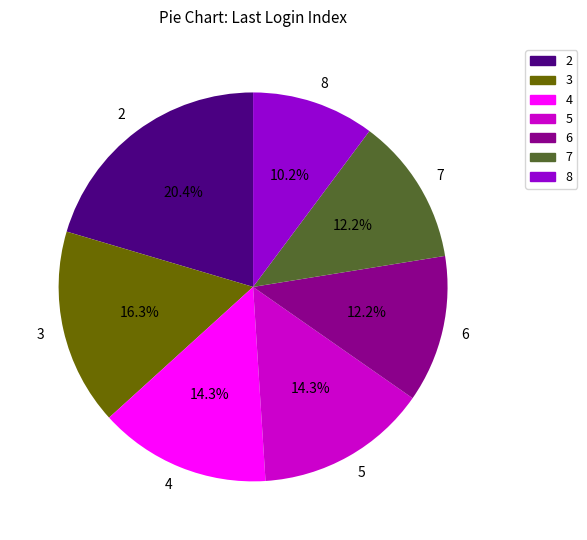

How many slices are in this pie chart?

7